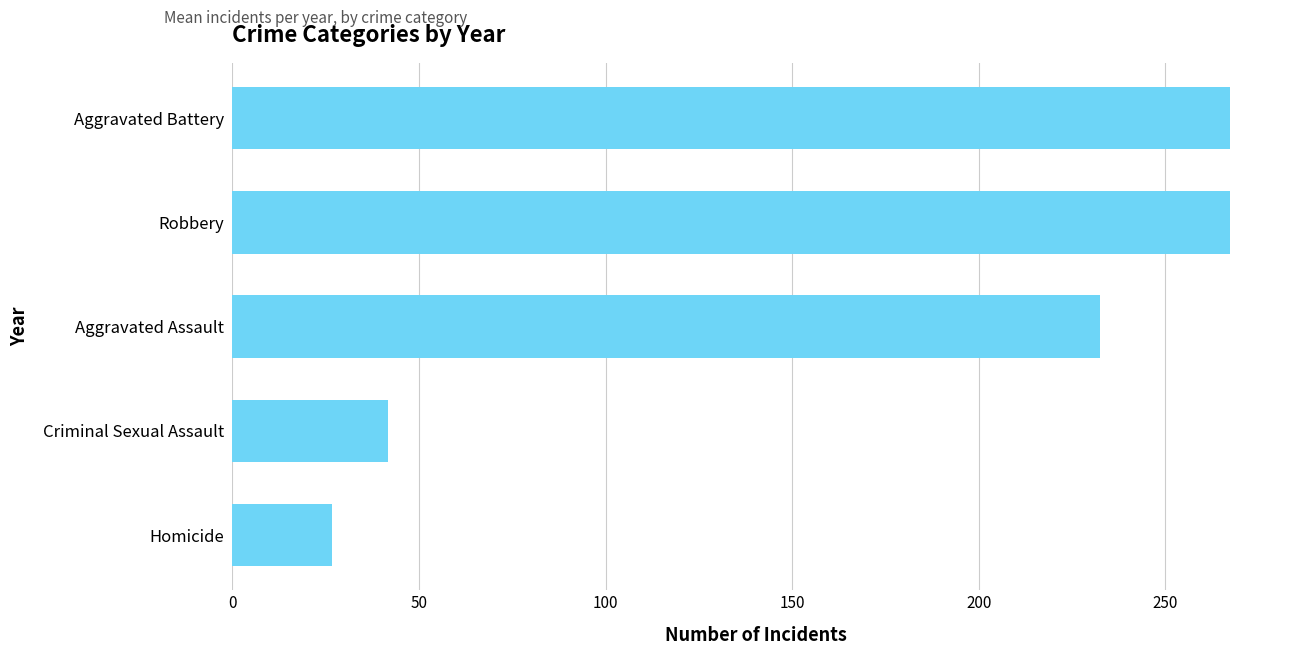

What is the difference between the second highest and second lowest values?

225.7